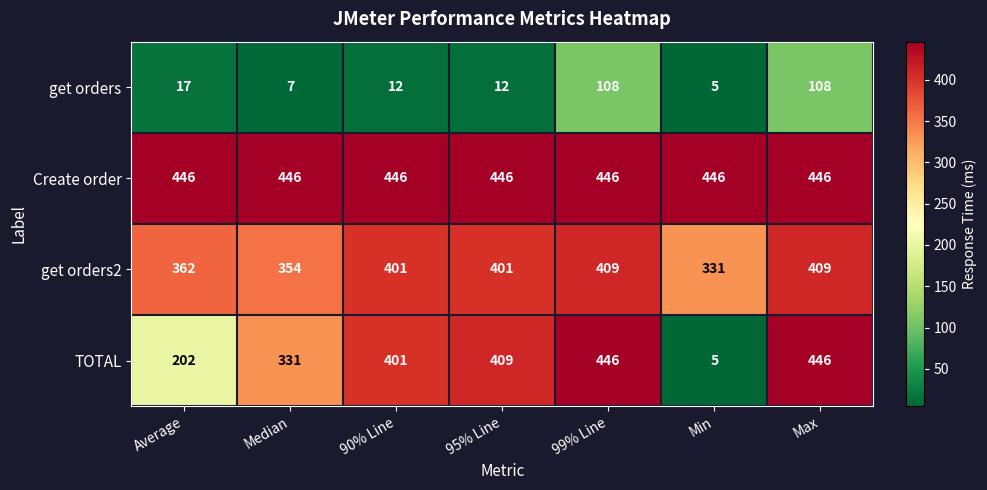

At how many categories does at least one series exceed 255?

7